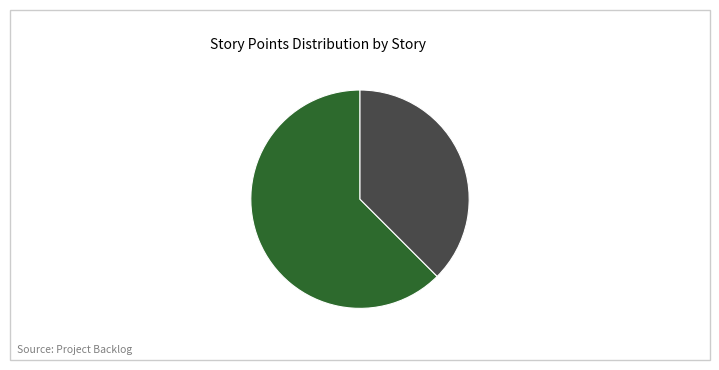

Rank the categories by value from lowest to highest.

04.05 Delete an Account, 02.01 Ads